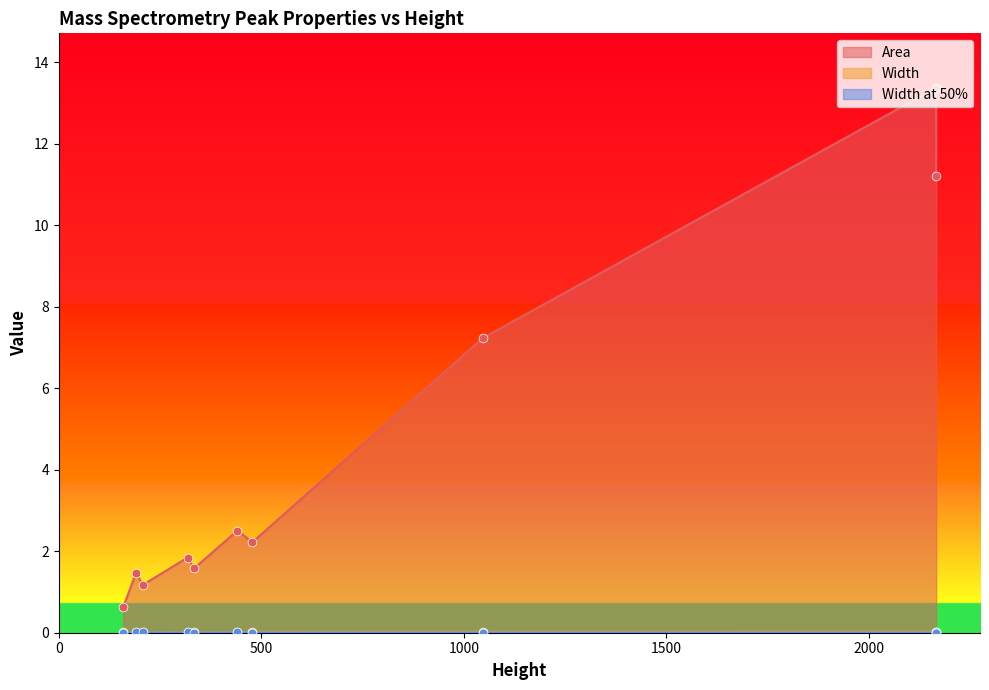

Which series has the largest total across all categories?

Area